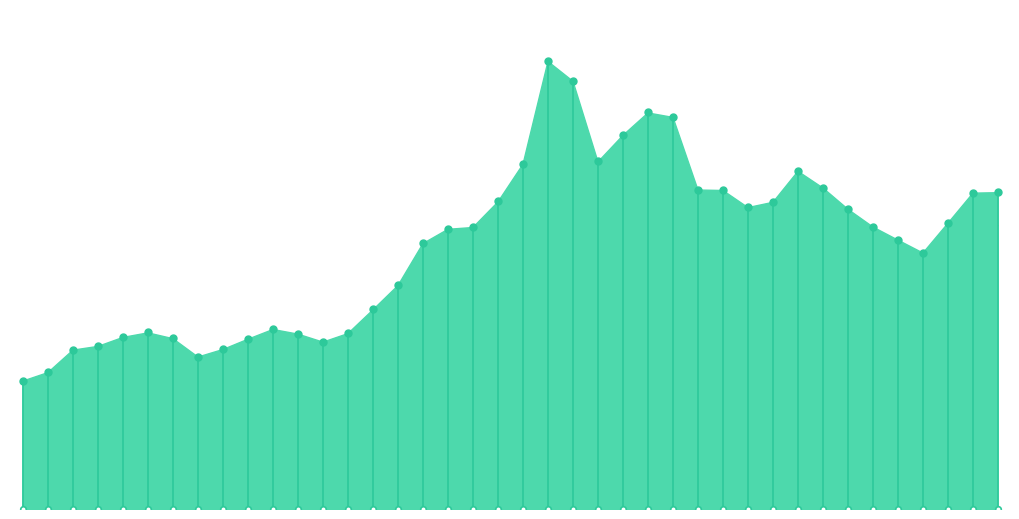

What is the maximum value shown in the chart?

49.3